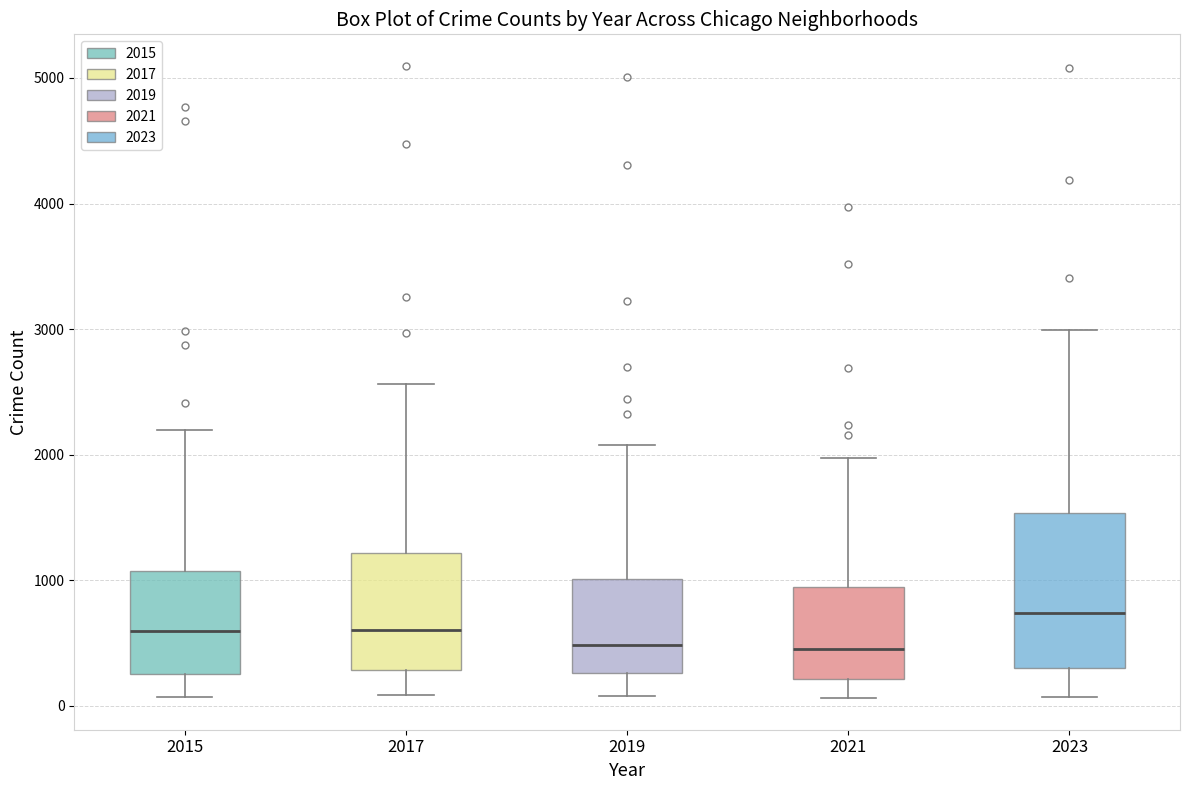

Comparing the boxes themselves (not the whiskers), which one is the tallest?

2023